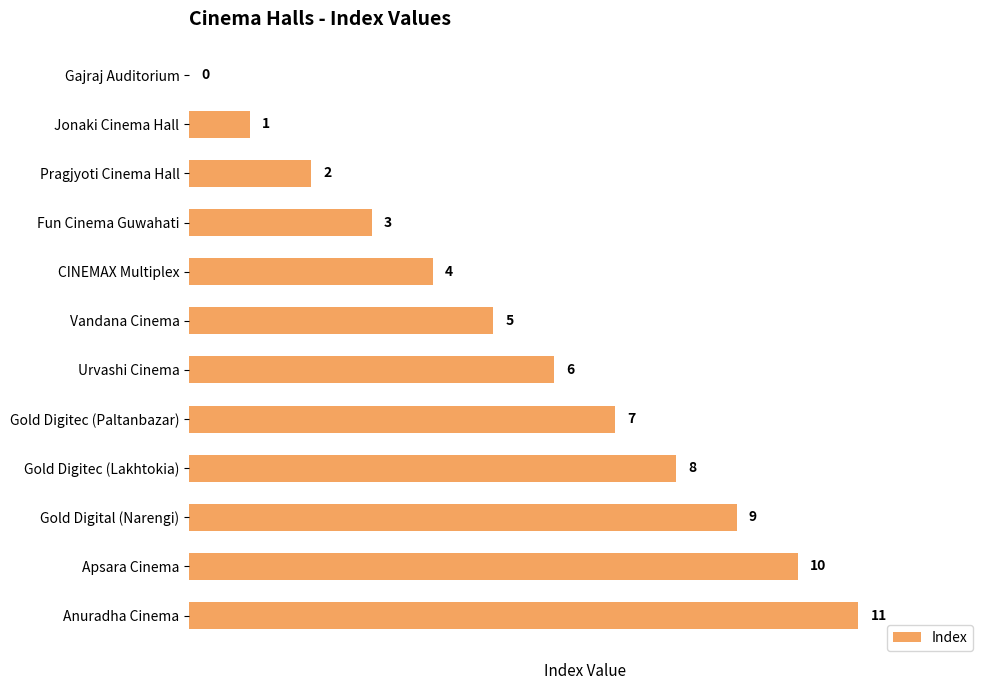

How many data points does each series have?

12